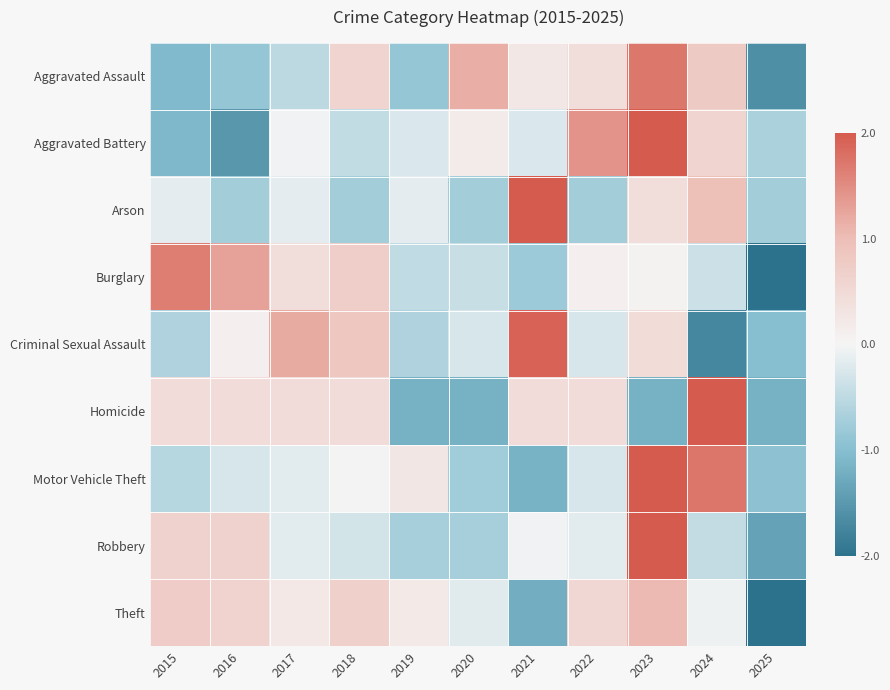

Reading right to left, transcribe all the data shown in this chart.

Aggravated Assault: 2025=-1.6	2024=0.8	2023=1.7	2022=0.4	2021=0.2	2020=1.2	2019=-0.9	2018=0.6	2017=-0.5	2016=-0.9	2015=-1.1
Aggravated Battery: 2025=-0.7	2024=0.6	2023=2.1	2022=1.4	2021=-0.2	2020=0.2	2019=-0.2	2018=-0.5	2017=-0.0	2016=-1.5	2015=-1.1
Arson: 2025=-0.7	2024=1.0	2023=0.4	2022=-0.7	2021=2.7	2020=-0.7	2019=-0.2	2018=-0.7	2017=-0.2	2016=-0.7	2015=-0.2
Burglary: 2025=-2.2	2024=-0.4	2023=0.0	2022=0.1	2021=-0.8	2020=-0.4	2019=-0.5	2018=0.7	2017=0.4	2016=1.3	2015=1.7
Criminal Sexual Assault: 2025=-1.0	2024=-1.7	2023=0.5	2022=-0.3	2021=1.9	2020=-0.3	2019=-0.6	2018=0.8	2017=1.2	2016=0.1	2015=-0.6
Homicide: 2025=-1.2	2024=2.1	2023=-1.2	2022=0.4	2021=0.4	2020=-1.2	2019=-1.2	2018=0.4	2017=0.4	2016=0.4	2015=0.4
Motor Vehicle Theft: 2025=-0.9	2024=1.7	2023=2.1	2022=-0.3	2021=-1.2	2020=-0.8	2019=0.3	2018=0.0	2017=-0.2	2016=-0.3	2015=-0.6
Robbery: 2025=-1.4	2024=-0.4	2023=2.6	2022=-0.2	2021=-0.0	2020=-0.7	2019=-0.7	2018=-0.3	2017=-0.2	2016=0.6	2015=0.6
Theft: 2025=-2.6	2024=-0.1	2023=1.0	2022=0.5	2021=-1.2	2020=-0.2	2019=0.2	2018=0.7	2017=0.2	2016=0.6	2015=0.7